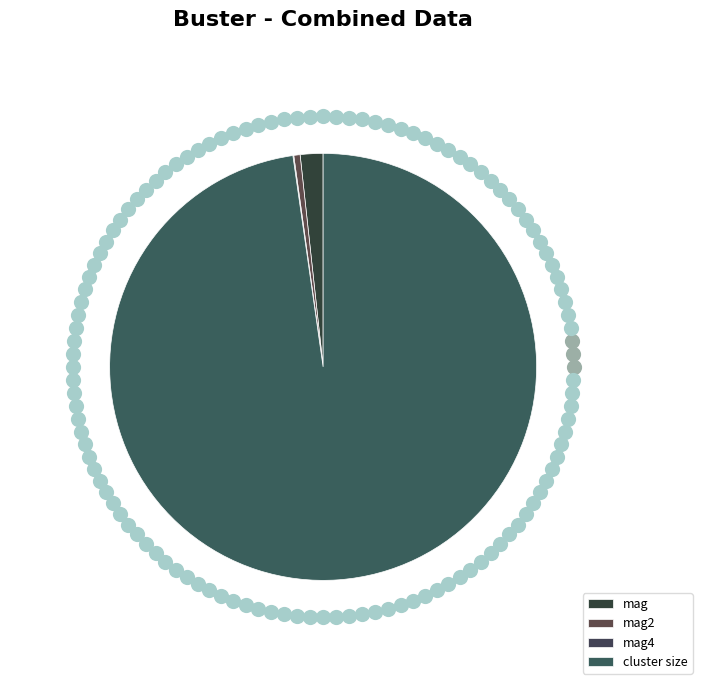

What is the change in value from mag4 to cluster size?

+10.4